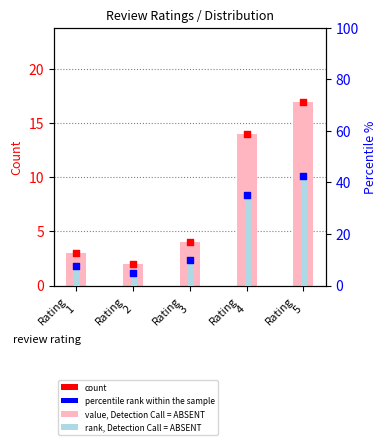

Which series reaches the maximum Y coordinate?

rank, Detection Call = ABSENT